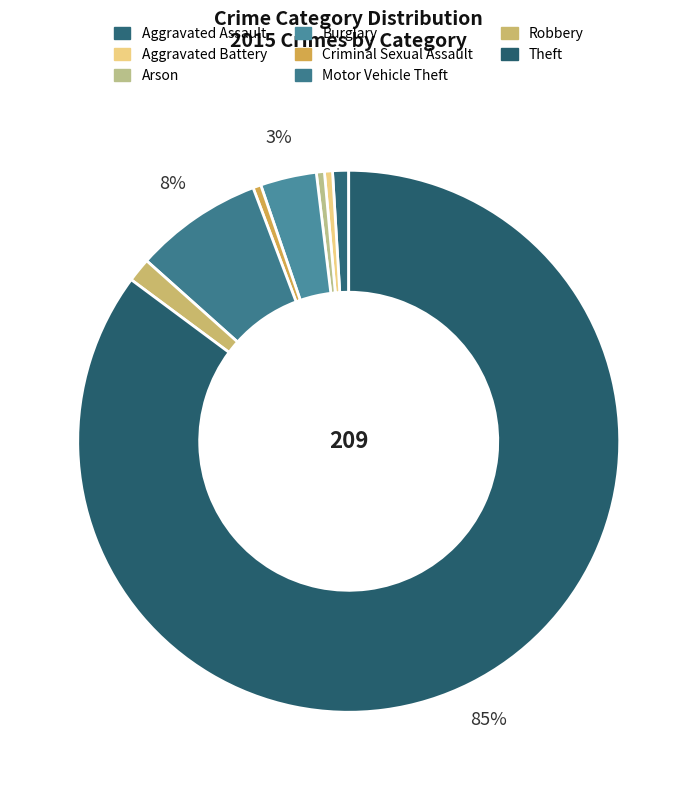

How many segments does this pie chart have?

8